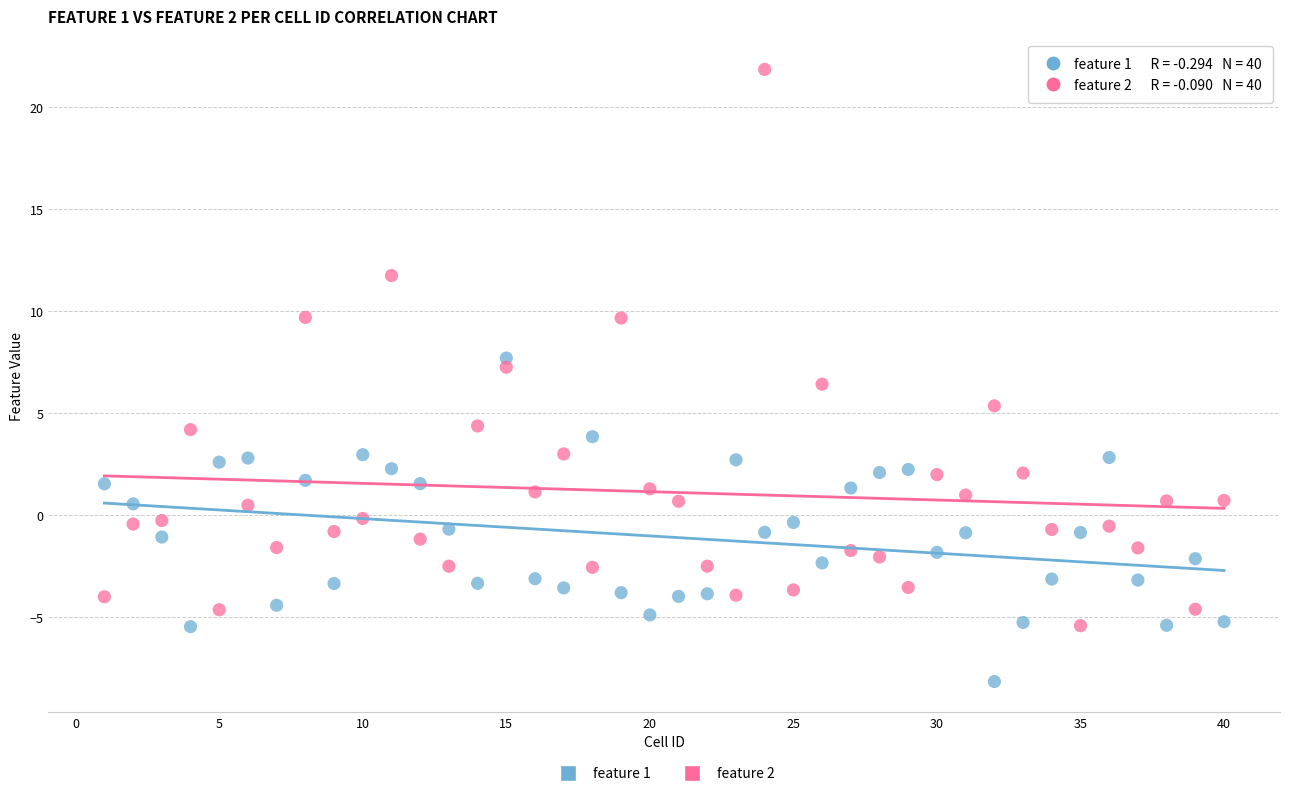

Across all data points, what is the range of X values (max minus min)?

39.0